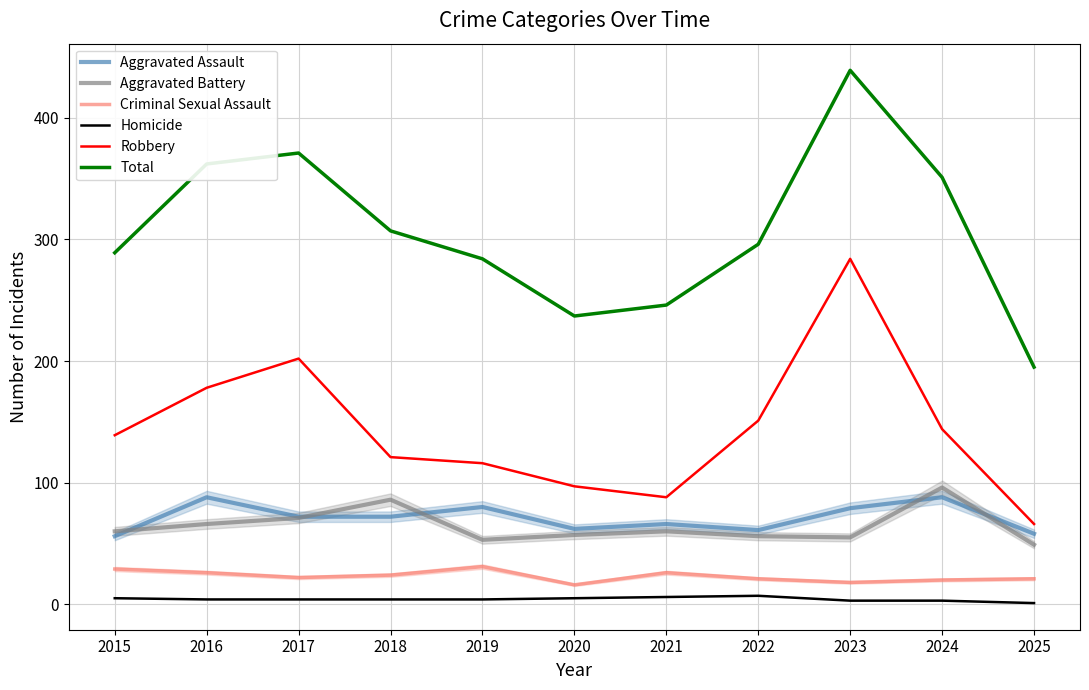

At how many categories does at least one series exceed 17?

11